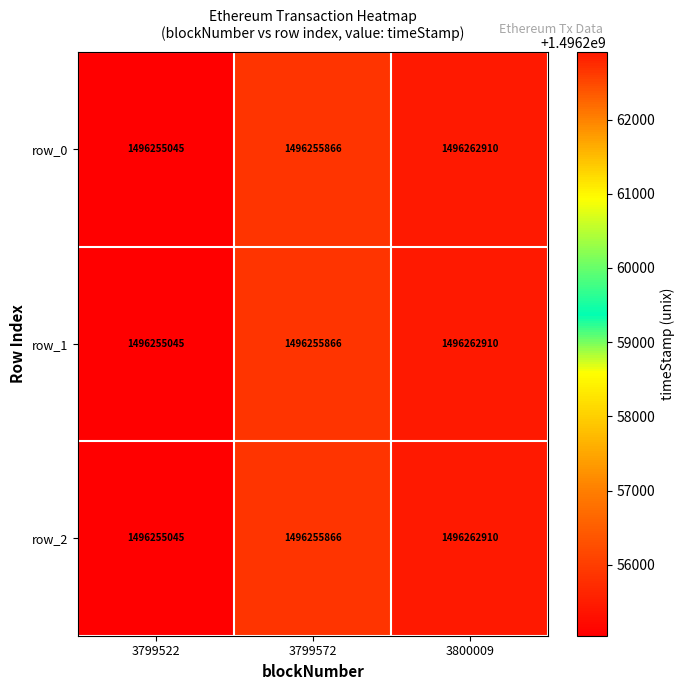

What is the total value across all series at 3800009?

4488788730